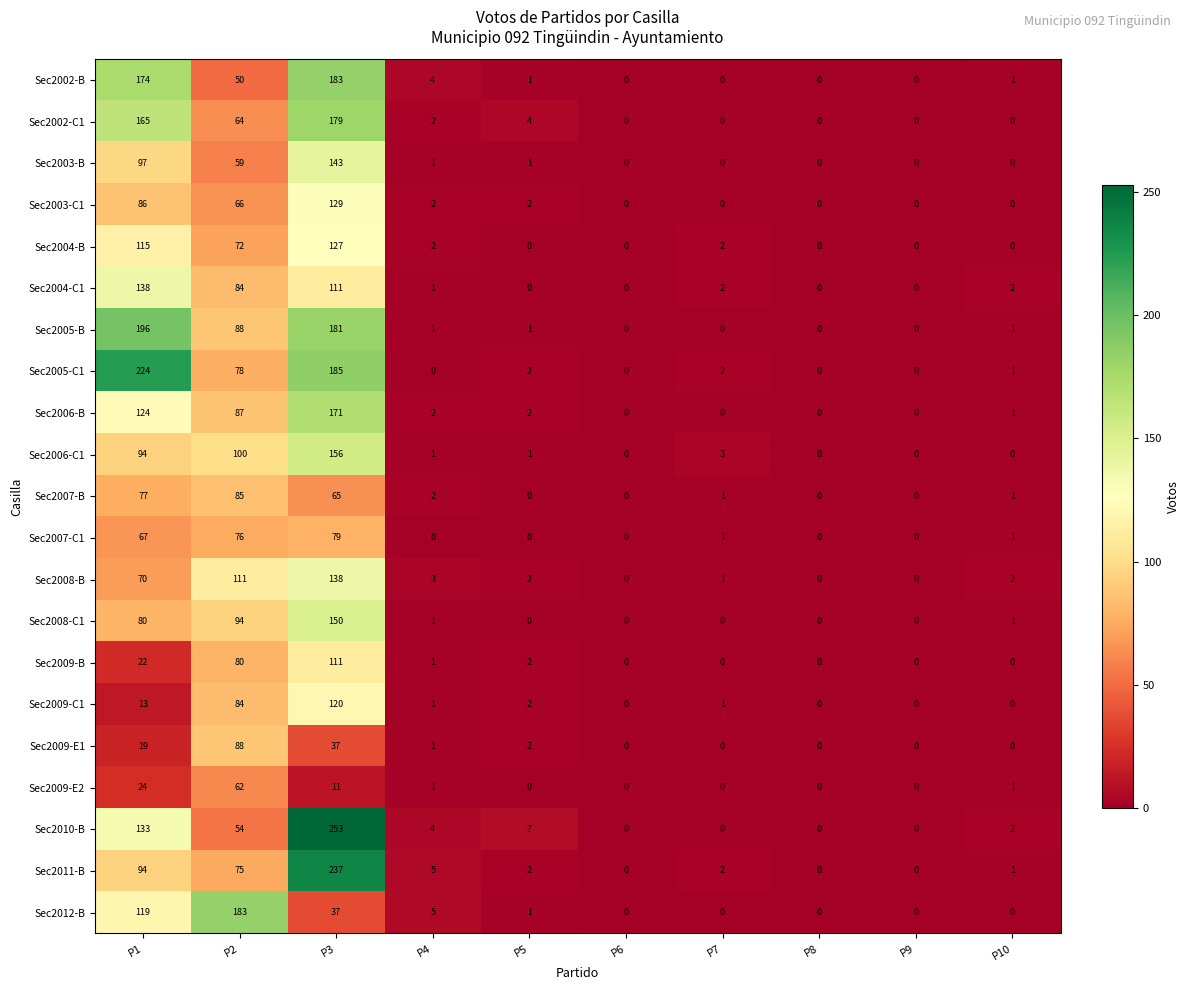

Which series changed the most between P2 and P10?

Sec2012-B